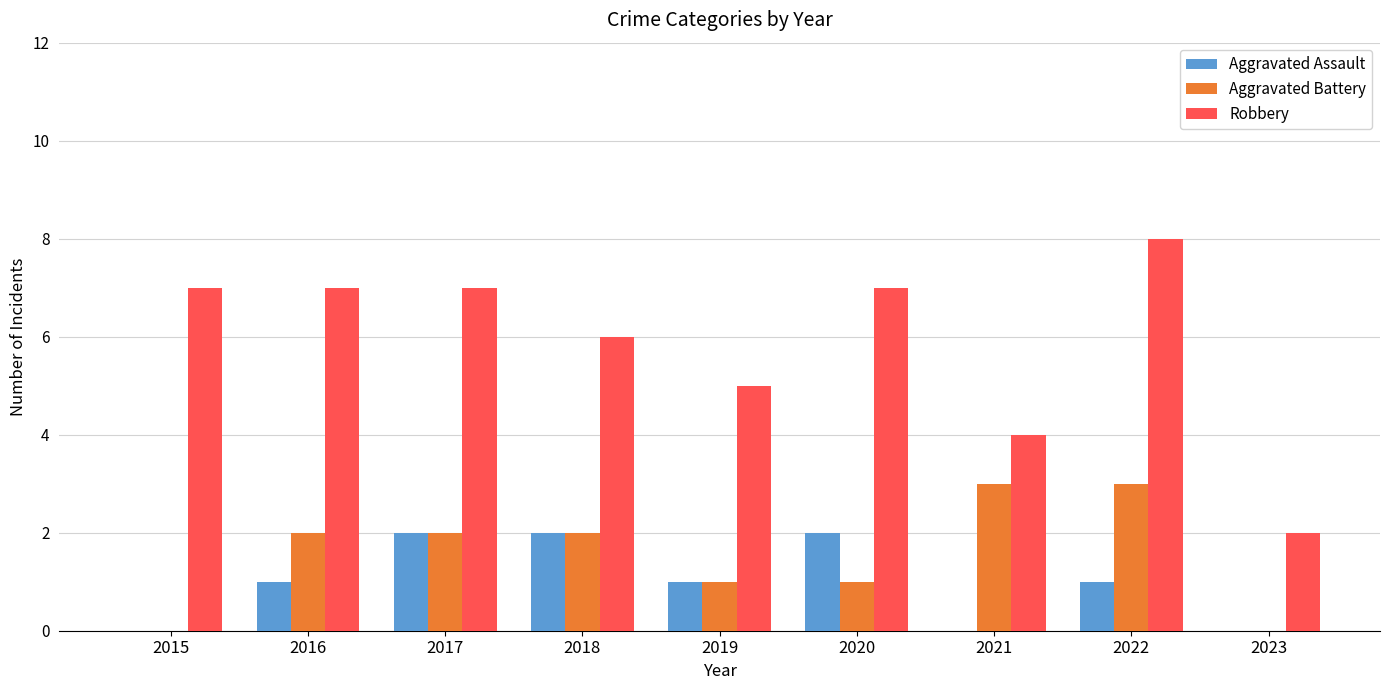

What are all the series names shown in the legend?

Aggravated Assault, Aggravated Battery, Robbery